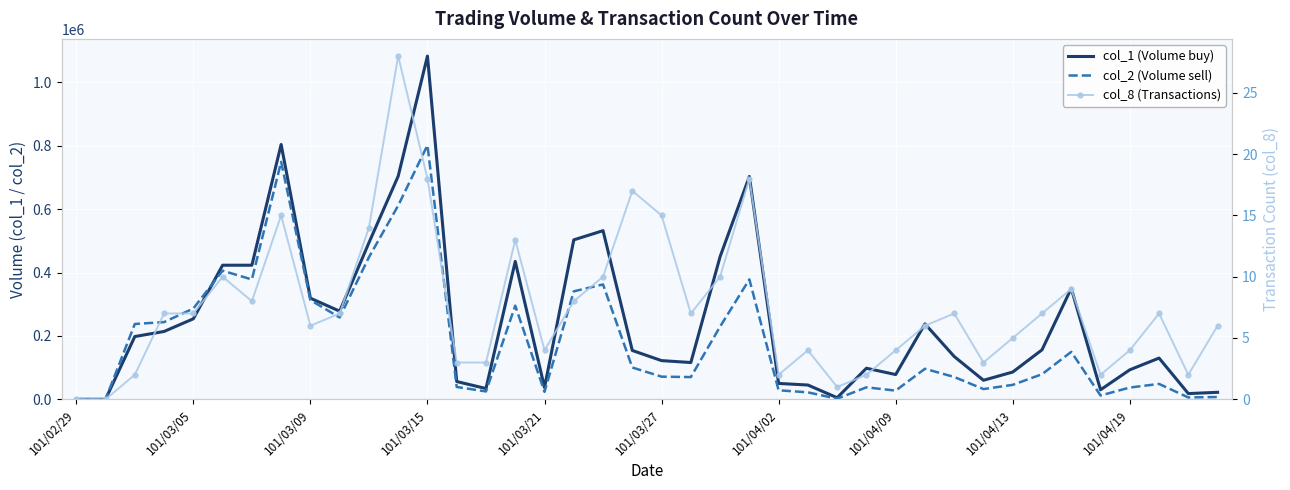

The value of col_1 (Volume buy) at 101/03/27 is 122000. True or false?

True